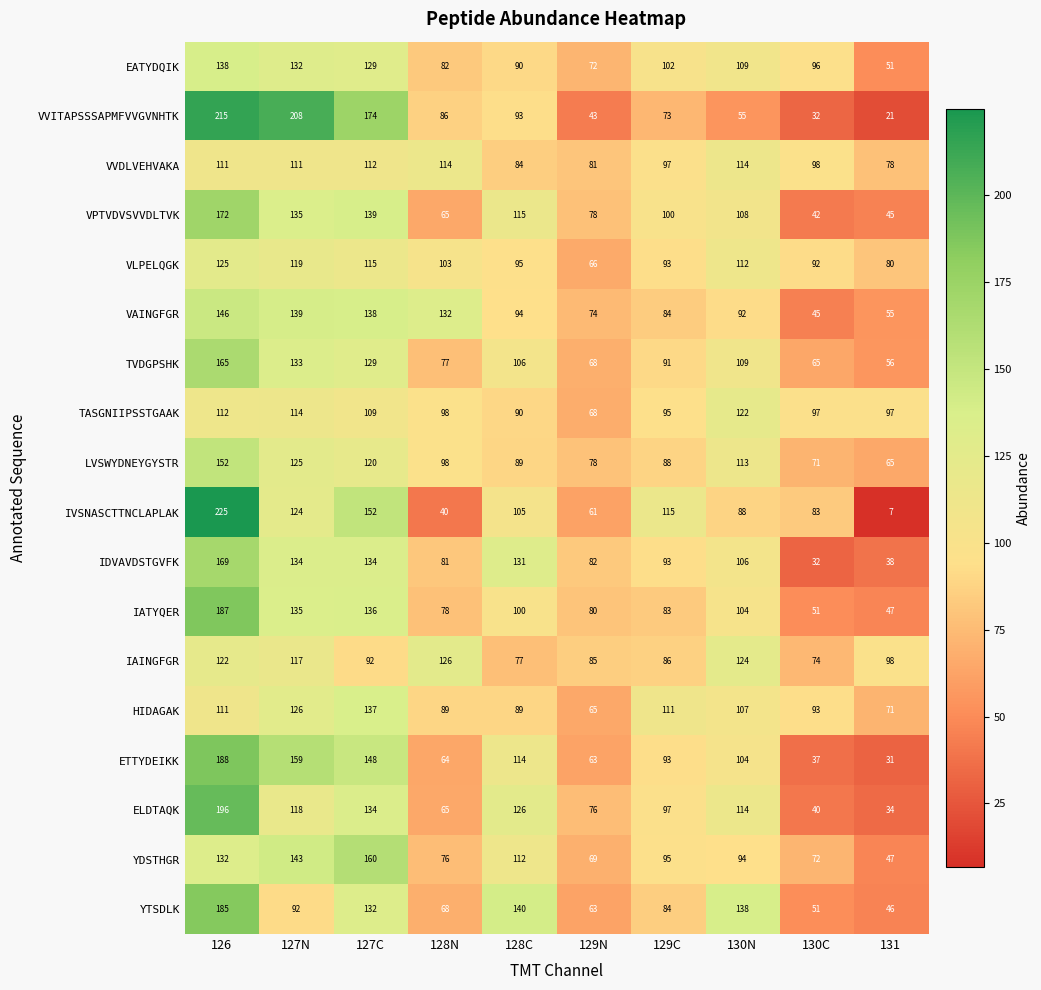

At how many categories does at least one series exceed 185?

2